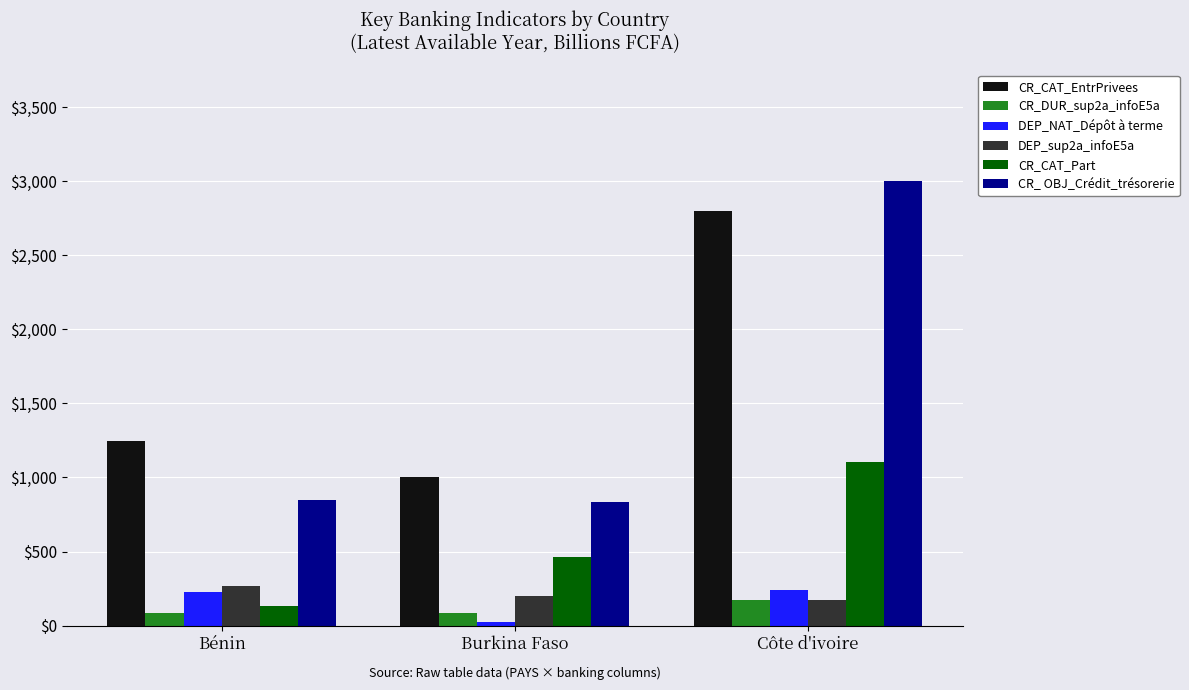

What is the average value of the CR_CAT_EntrPrivees series?

1682.4